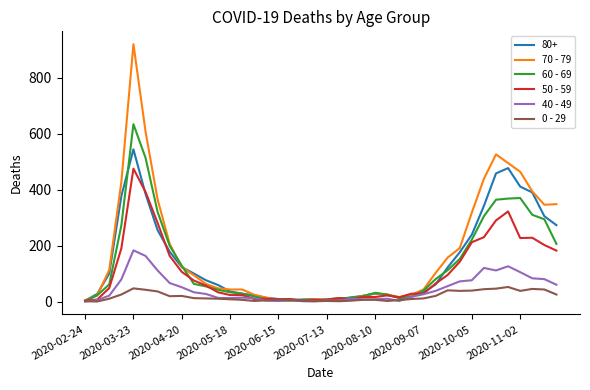

How many series are shown in this chart?

6